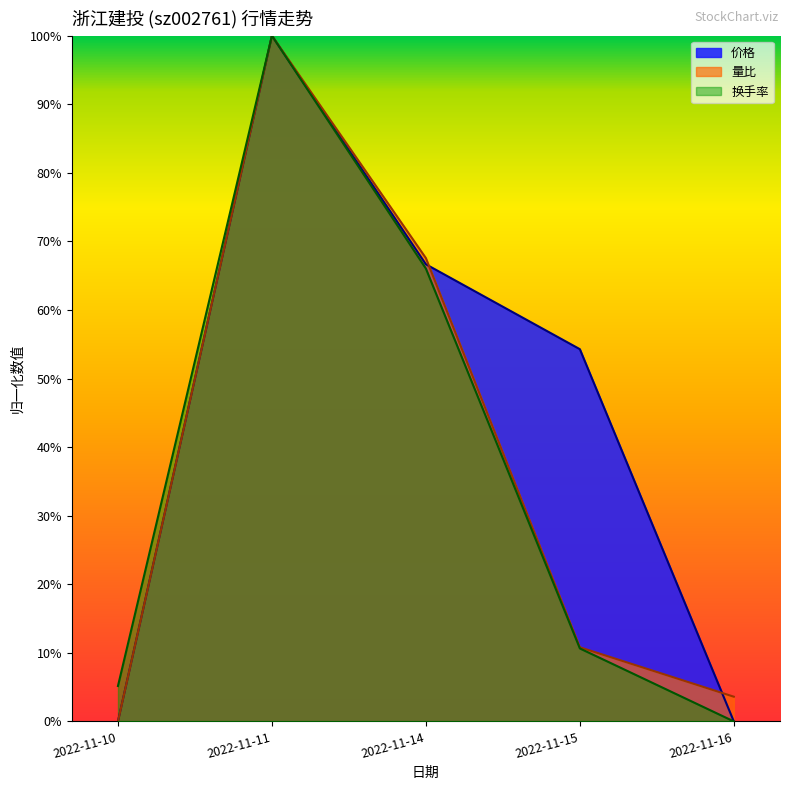

True or false: 换手率 and 量比 intersect in this chart.

False